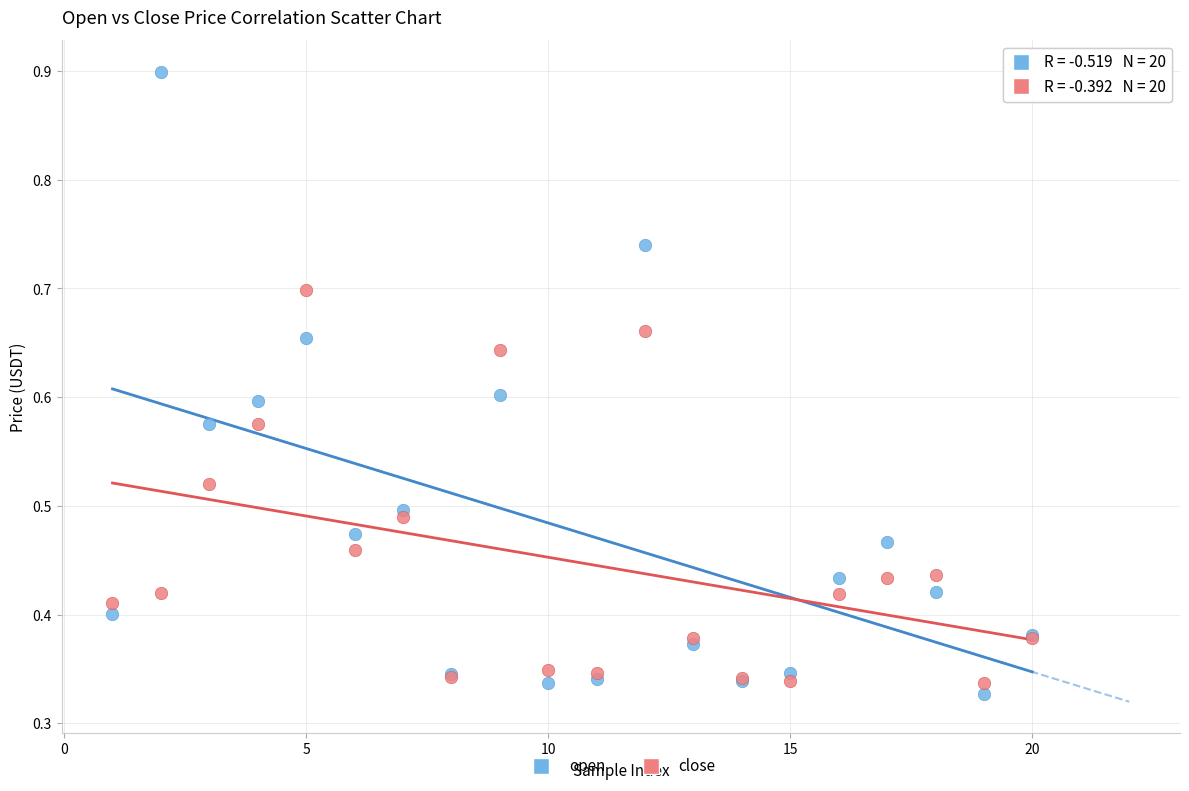

Which series contains the highest Y value?

open